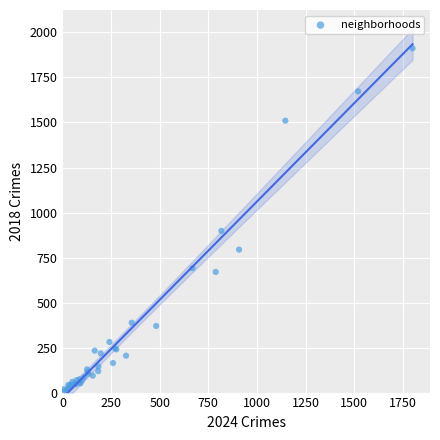

What Y value in the scatter plot is closest to 960?

898